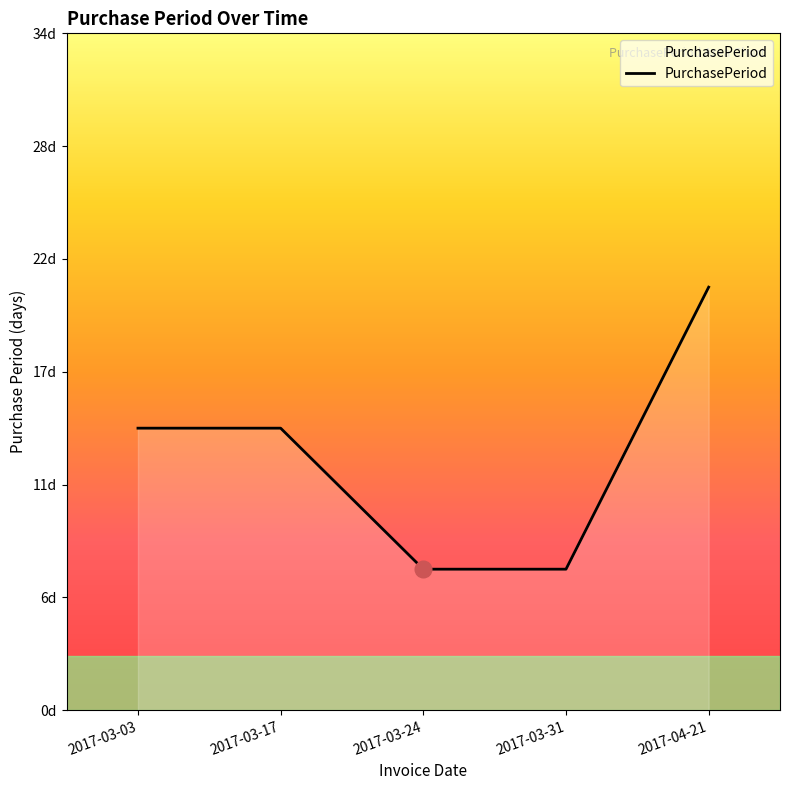

Approximately how many times larger is the value at 2017-03-24 compared to 2017-03-31?

1.0